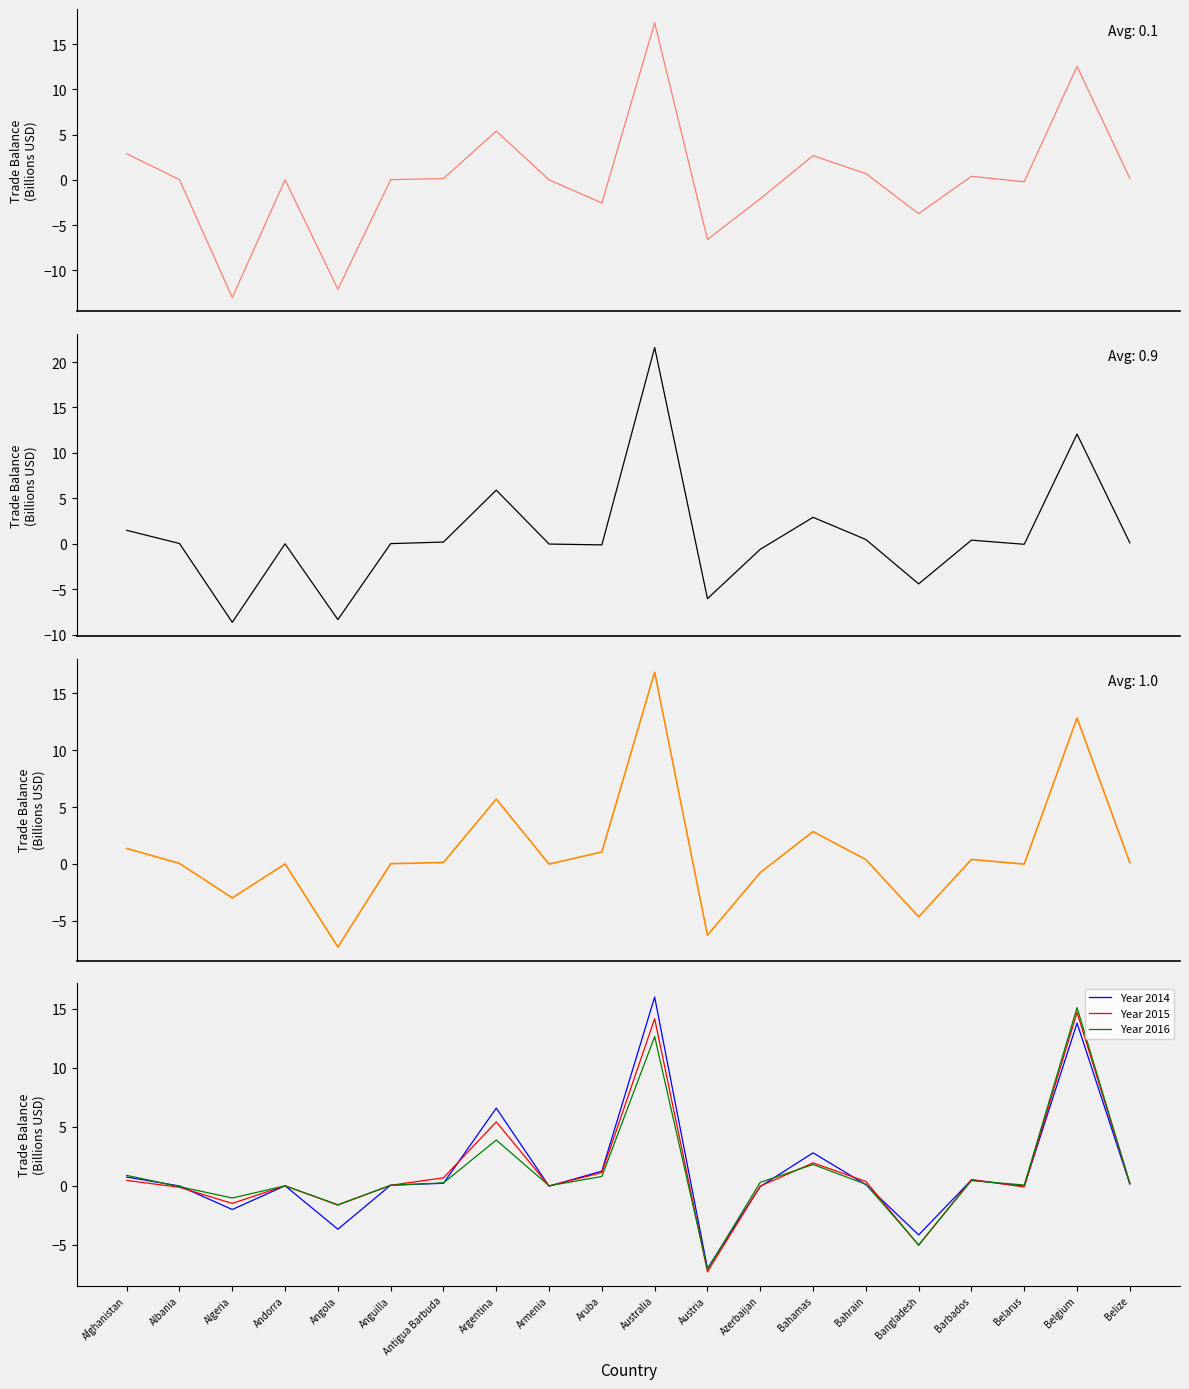

What is the label of the 5th point from the right?

Bangladesh